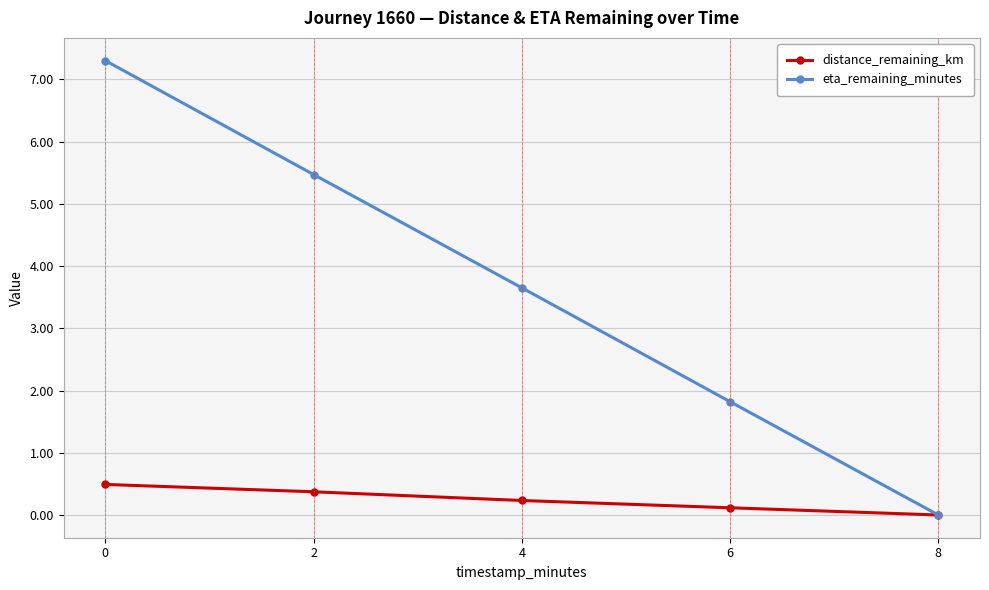

How many positive values does the eta_remaining_minutes series have?

4